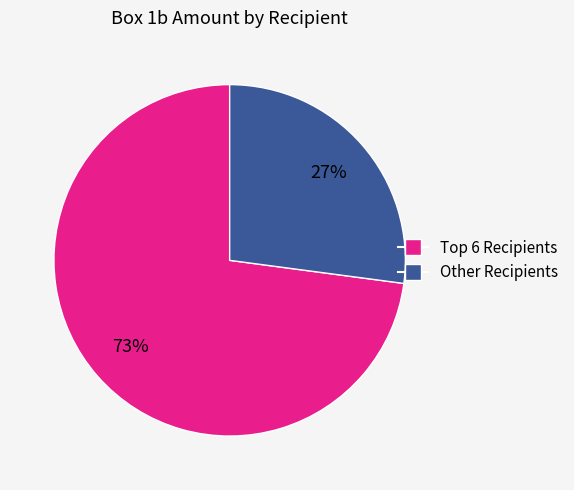

Does any single category account for the majority?

Yes